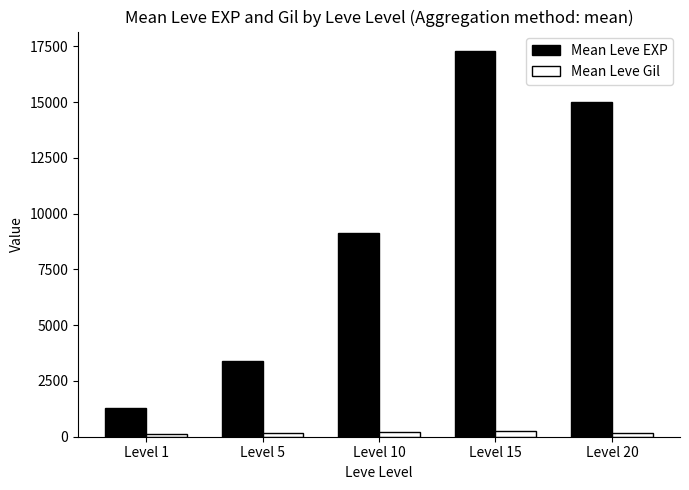

What are all the series names shown in the legend?

Mean Leve EXP, Mean Leve Gil